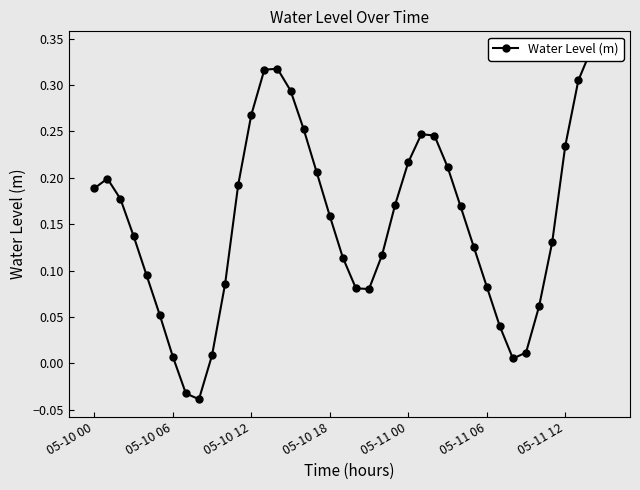

At which label does the data first exceed 0?

05-10 00